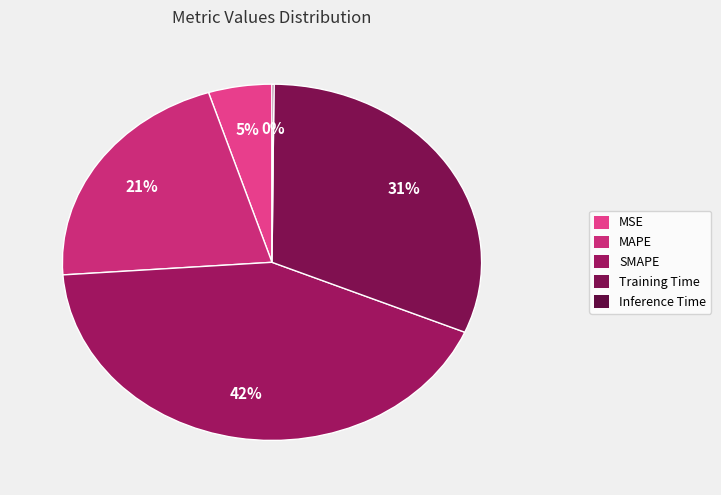

Count the number of slices in the pie.

5